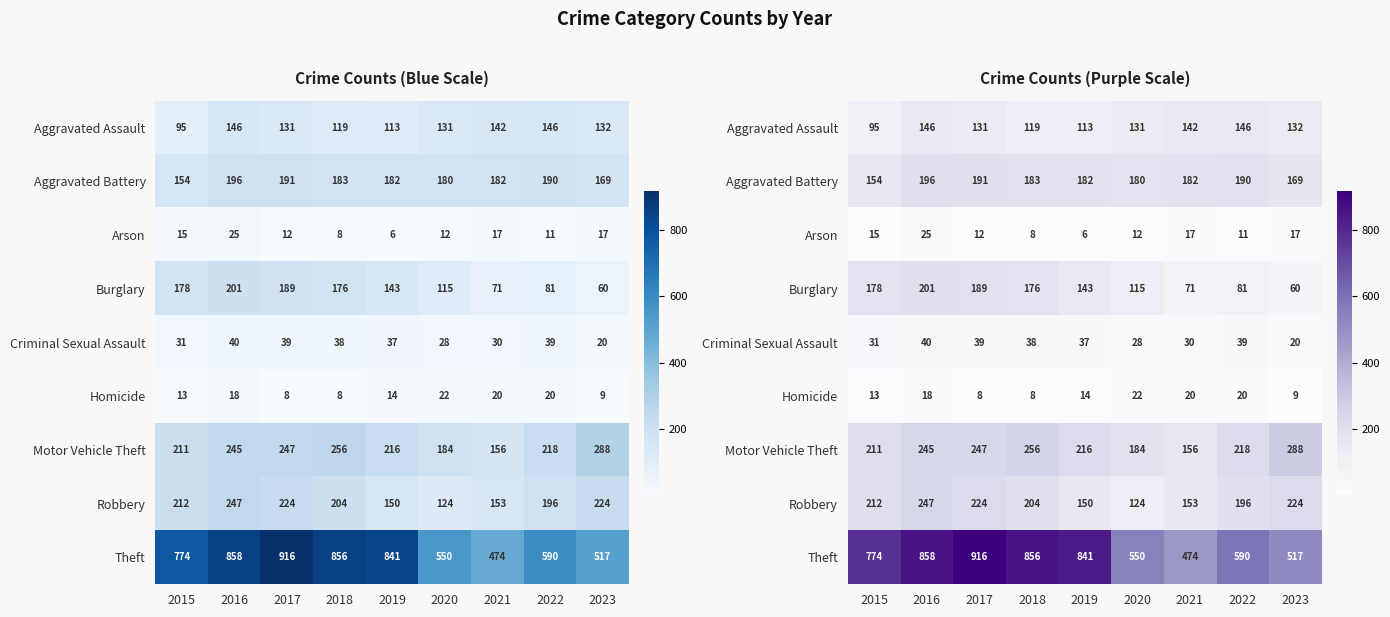

Count the number of data series in this chart.

9